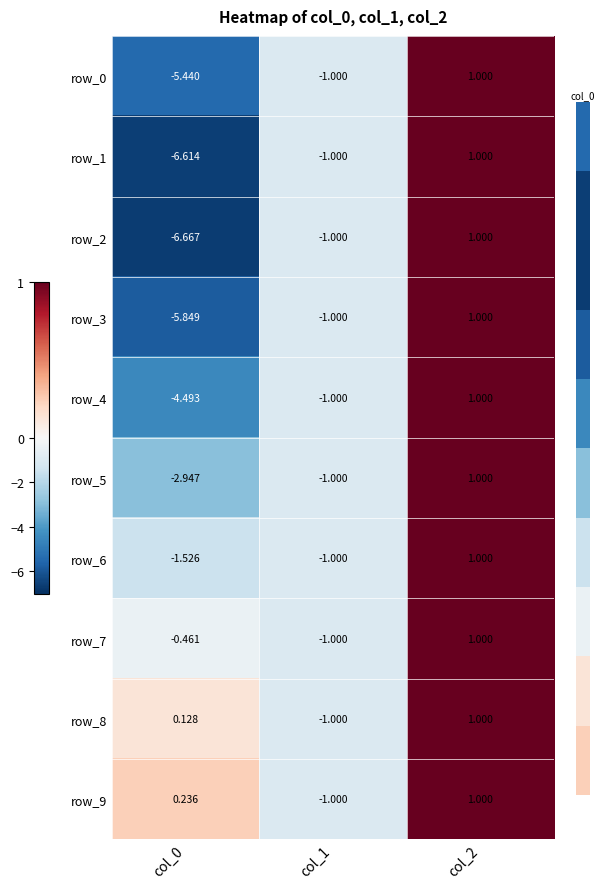

How many values in the row_0 series are below -1?

1